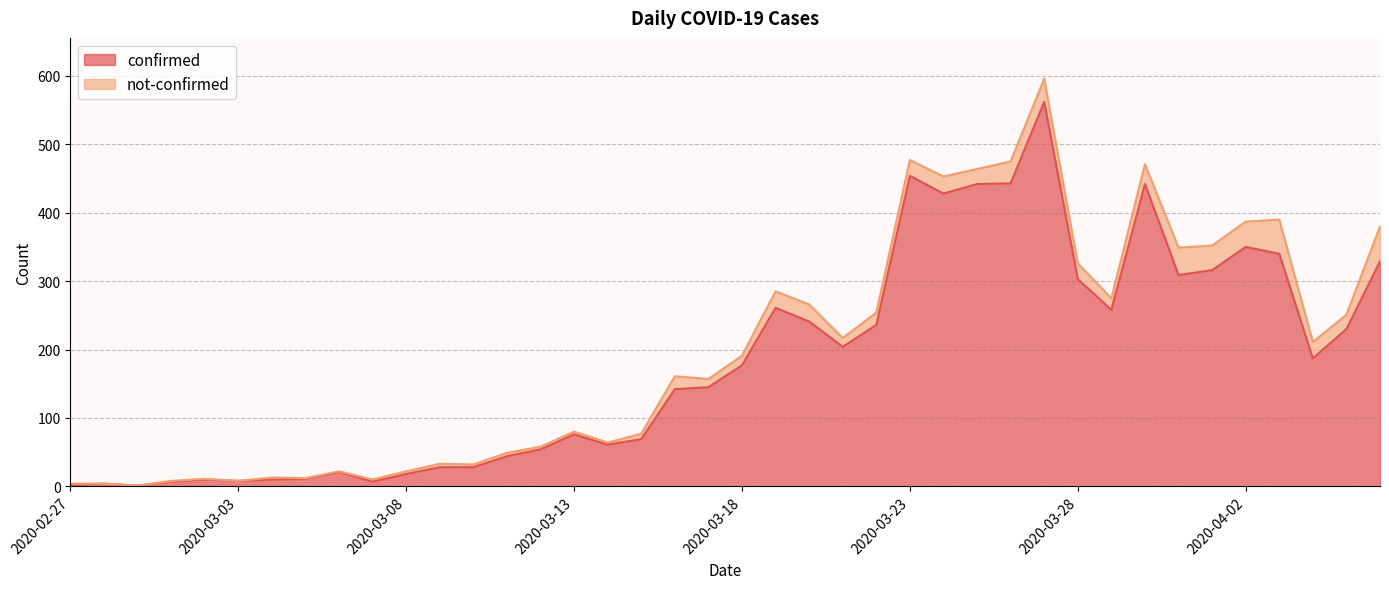

How many interior local valleys (lower than both neighbors) does the data have?

9